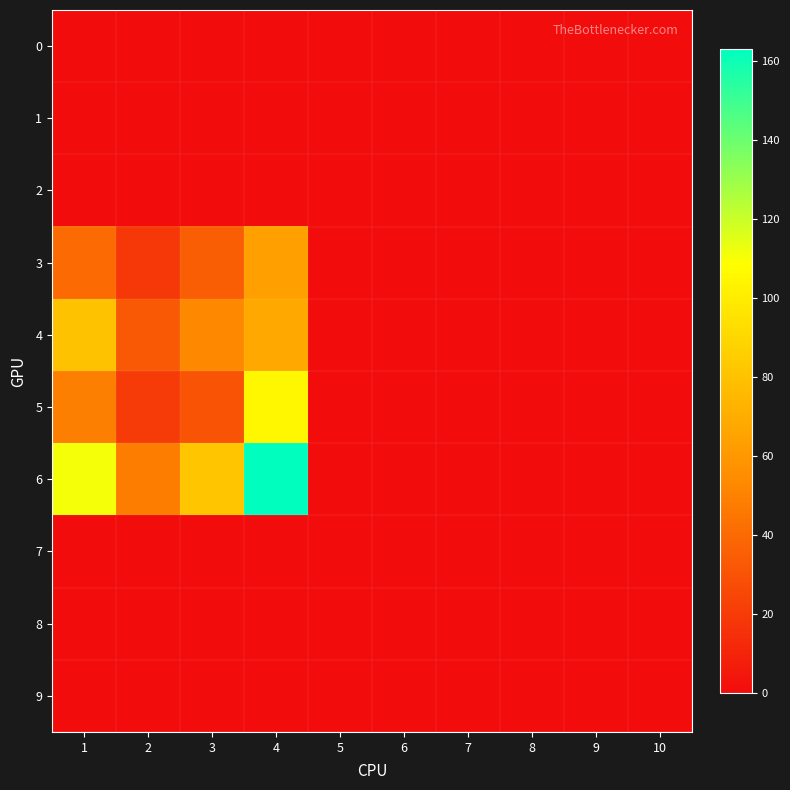

How many distinct data groups are displayed?

10